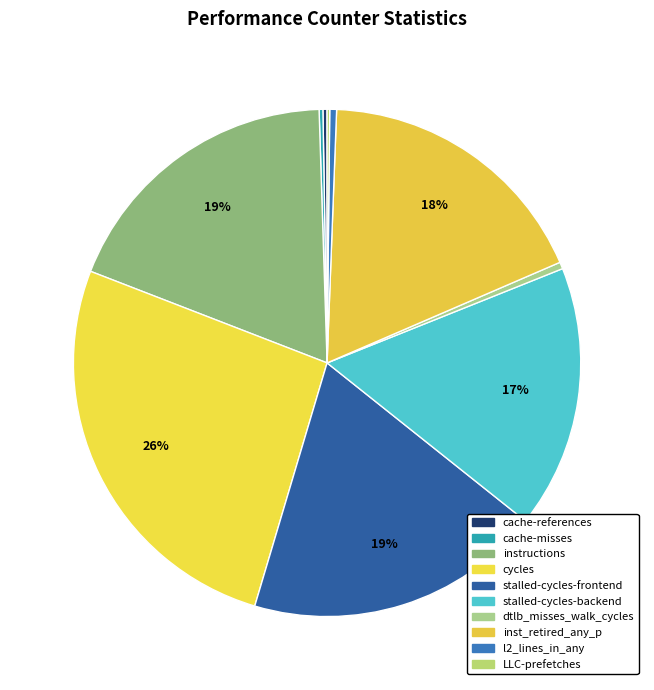

To the nearest percent, what is the difference between the largest and smallest slice percentages?

26%